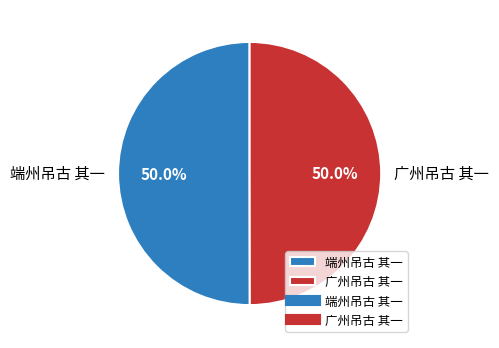

Approximately how many times larger is the value at 端州吊古 其一 compared to 广州吊古 其一?

1.0